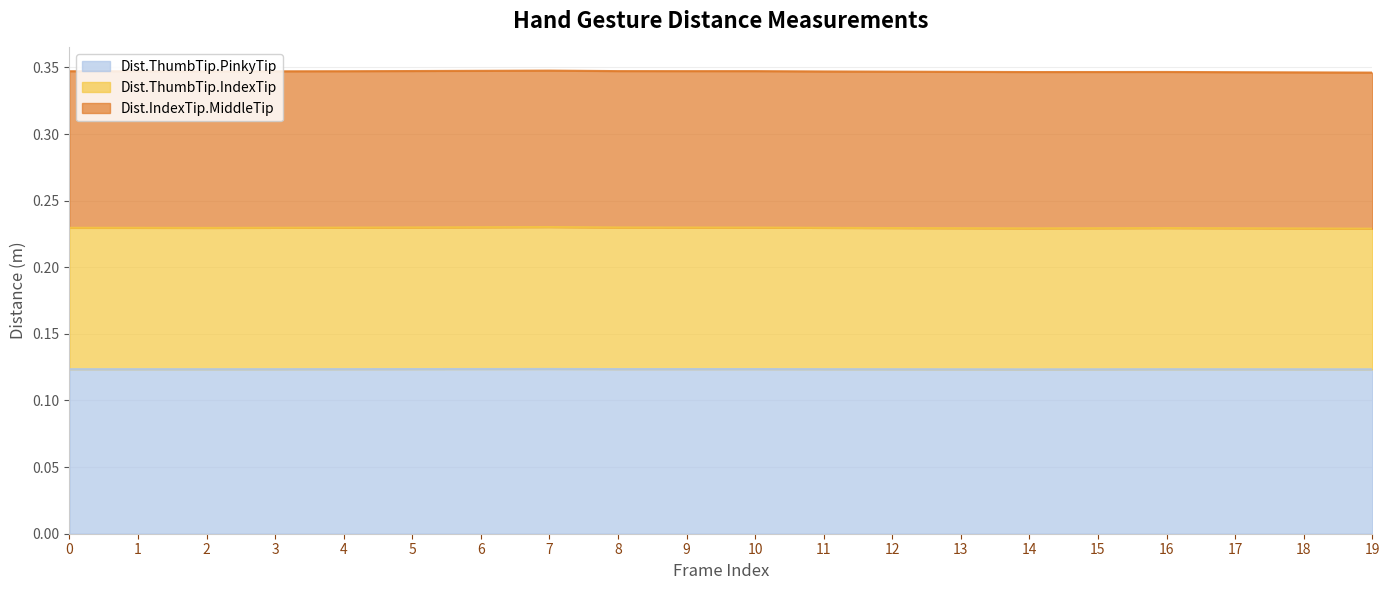

List the labels in order of Dist.ThumbTip.PinkyTip value, largest first.

7, 6, 10, 5, 8, 9, 4, 11, 1, 3, 0, 2, 16, 12, 17, 18, 15, 13, 19, 14